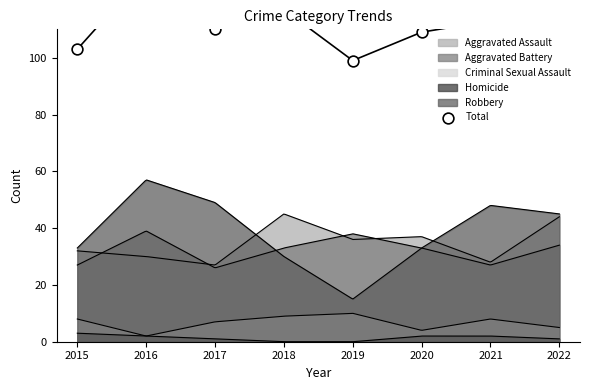

Between 2017 and 2019, which is larger?

2017